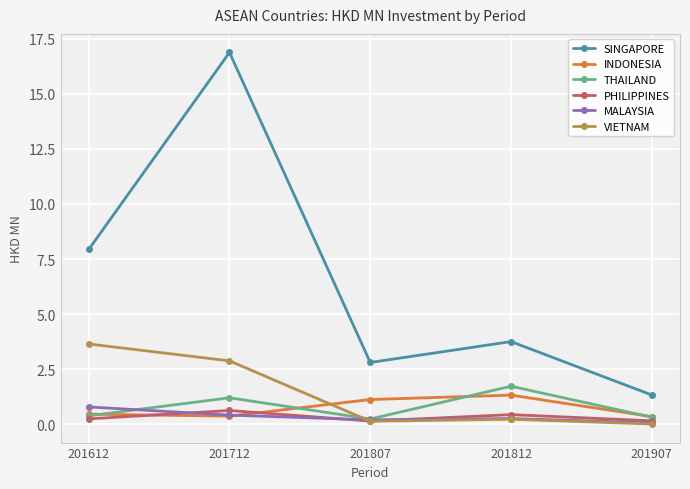

How many values in the SINGAPORE series exceed 3?

3